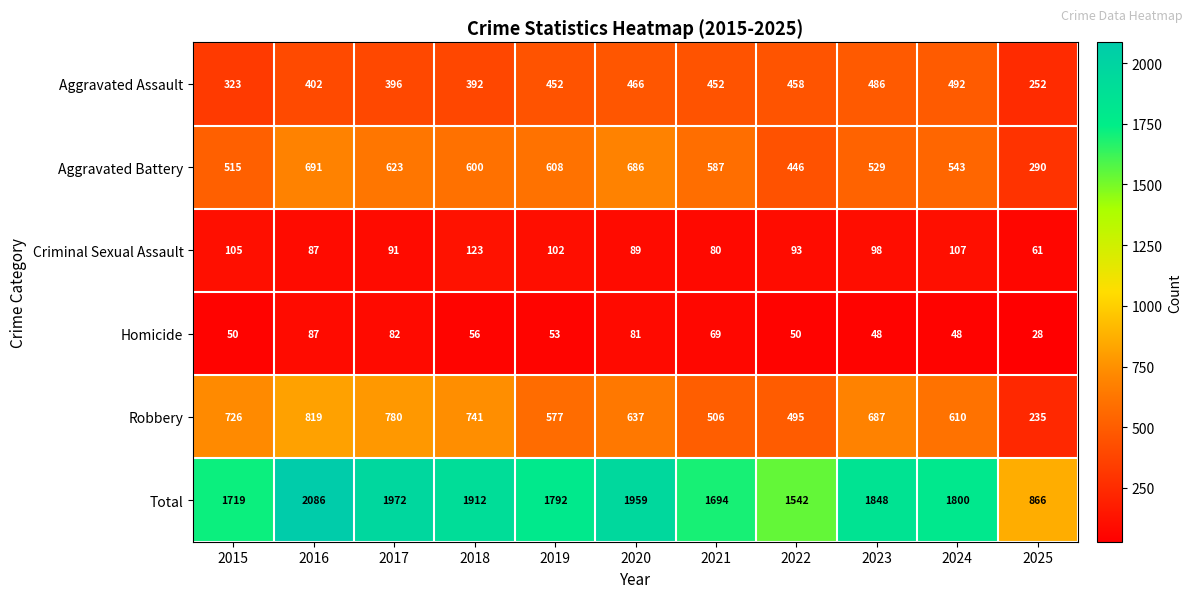

How many categories are shown in the chart?

11